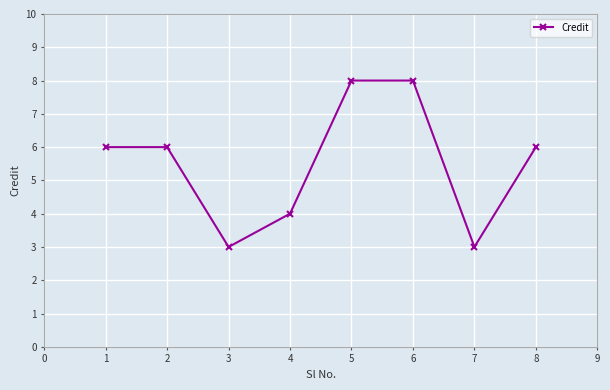

What is the minimum value shown in the chart?

3